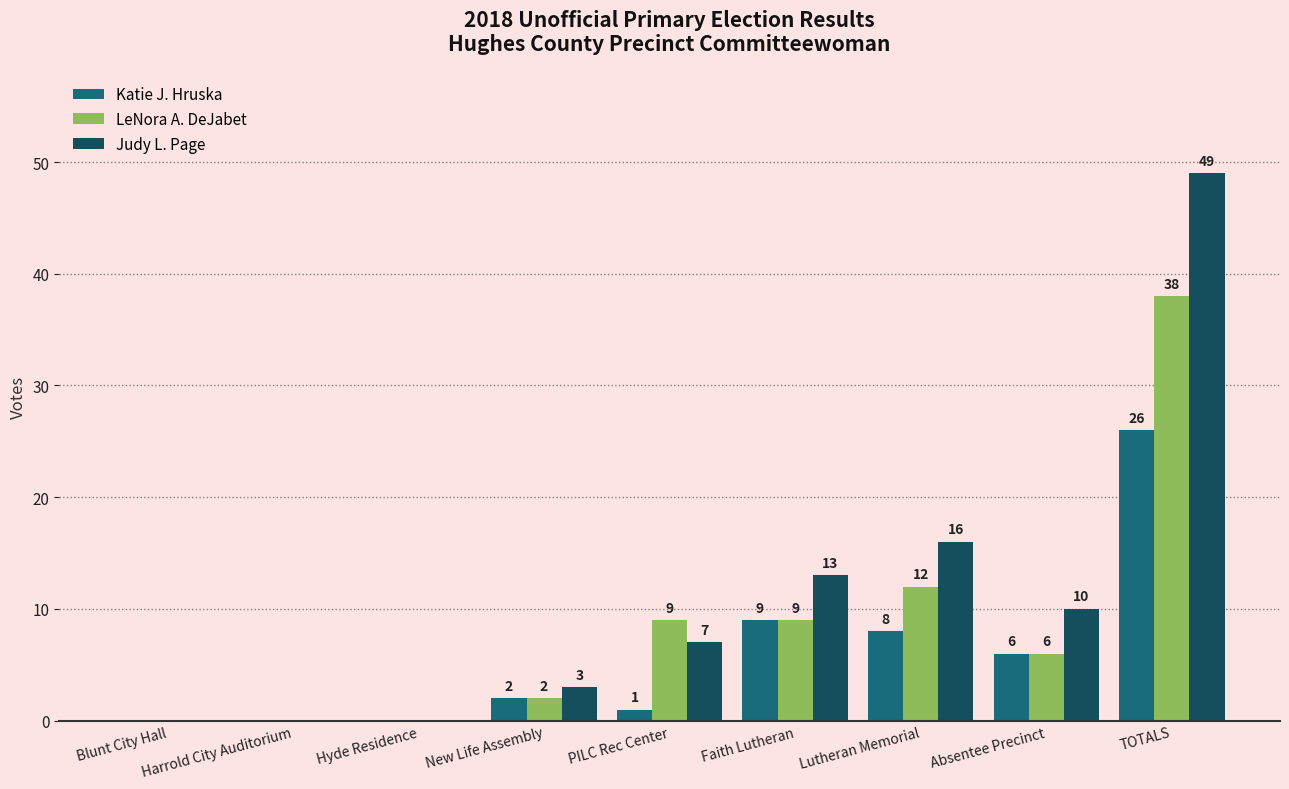

At which label is Judy L. Page closest to 24?

Lutheran Memorial